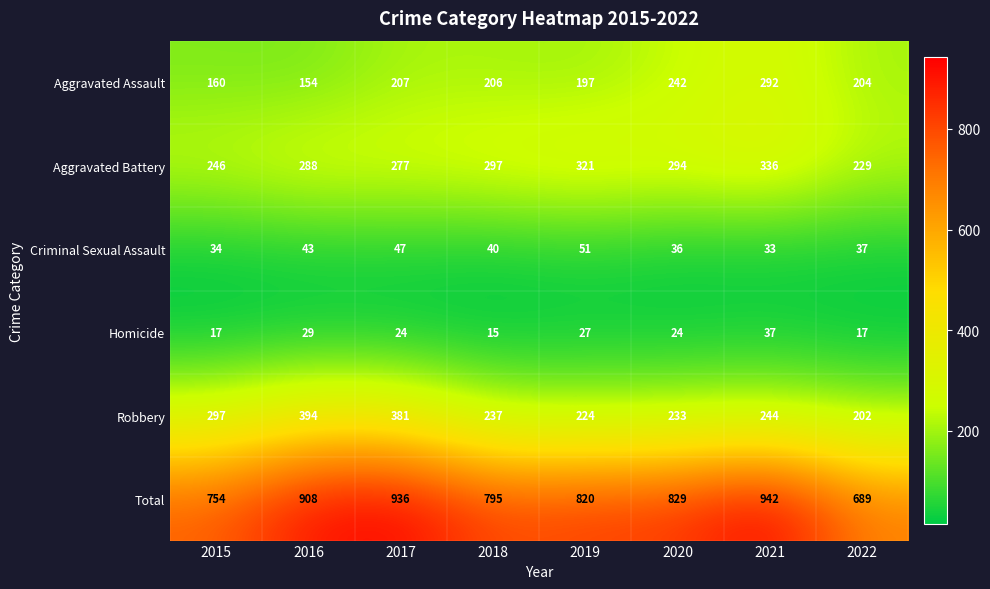

At how many categories does at least one series exceed 309?

8